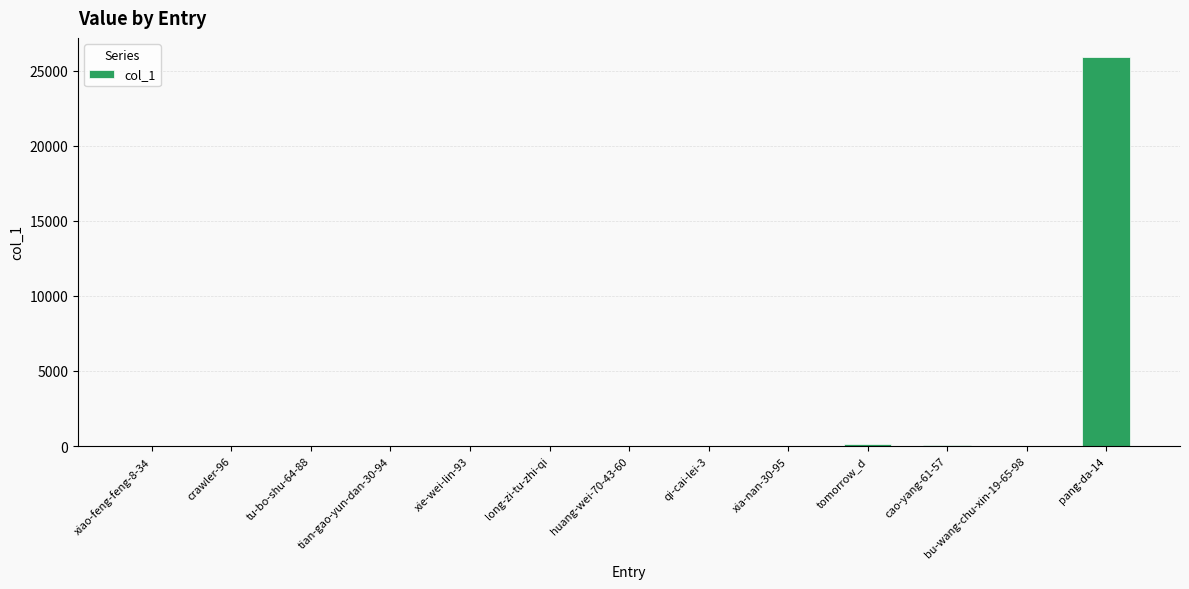

The value at xie-wei-lin-93 is 0. True or false?

True